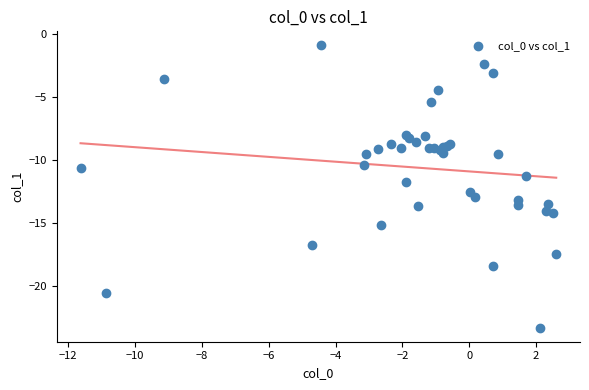

What Y value in the scatter plot is closest to -12?

-11.7